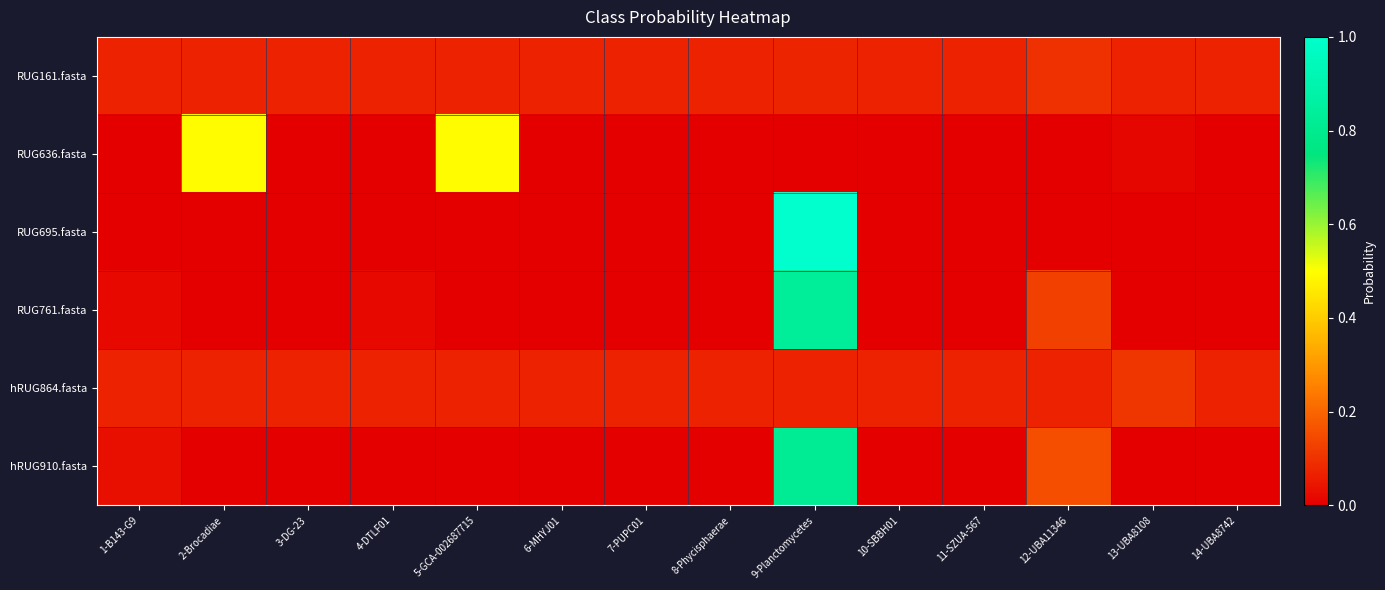

Rank the series by their maximum value, from lowest to highest.

RUG161.fasta, hRUG864.fasta, RUG636.fasta, hRUG910.fasta, RUG761.fasta, RUG695.fasta